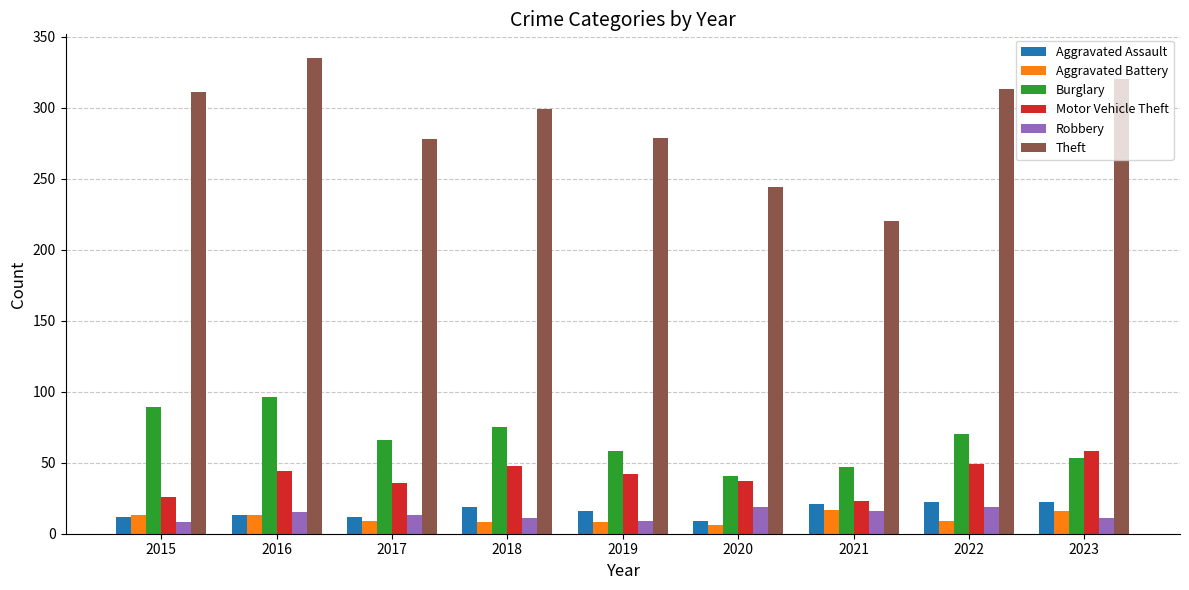

The value of Aggravated Battery at 2022 is 9. True or false?

True